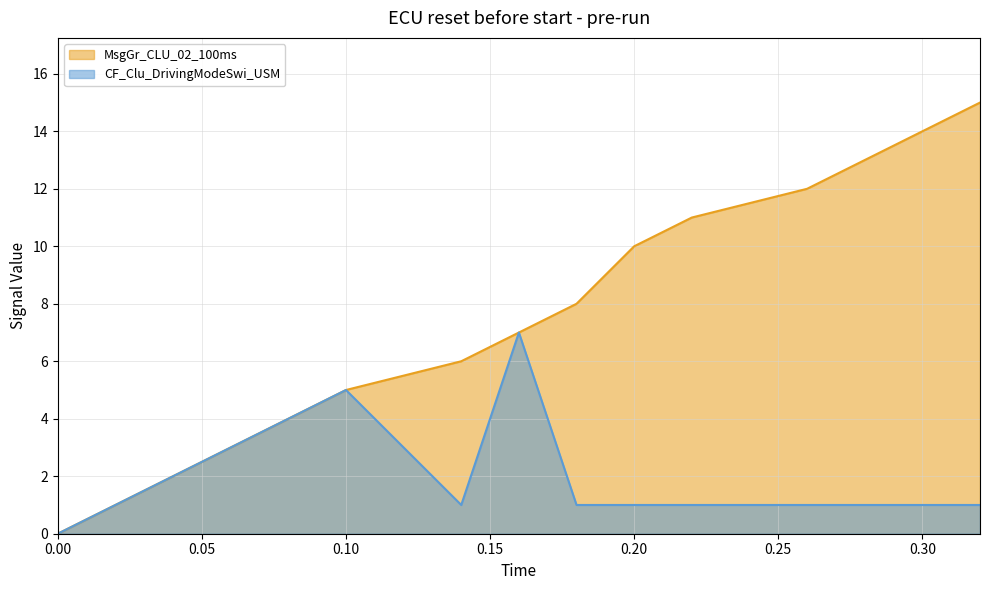

Which series changed the most between 0.02 and 0.06?

MsgGr_CLU_02_100ms